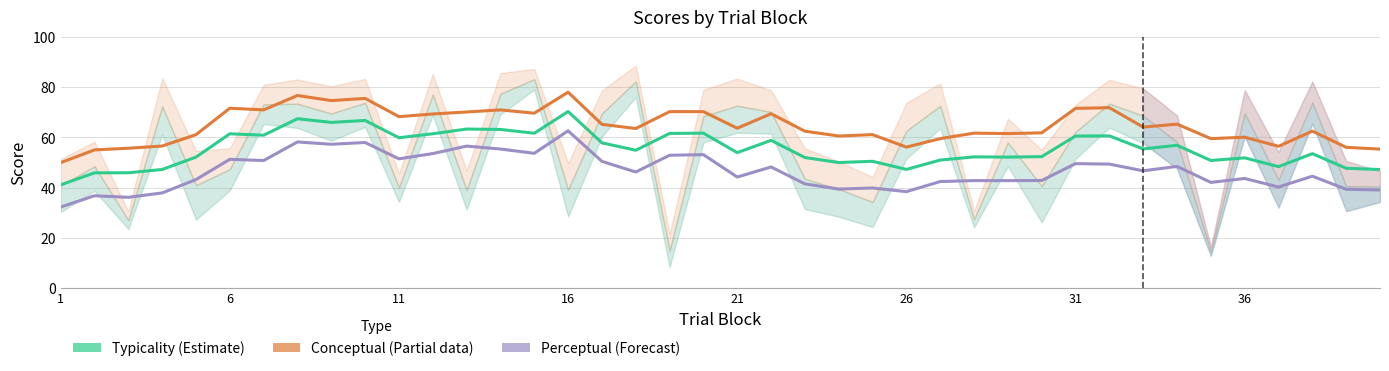

The Perceptual (Forecast) series shows 92.5 at 11. True or false?

False